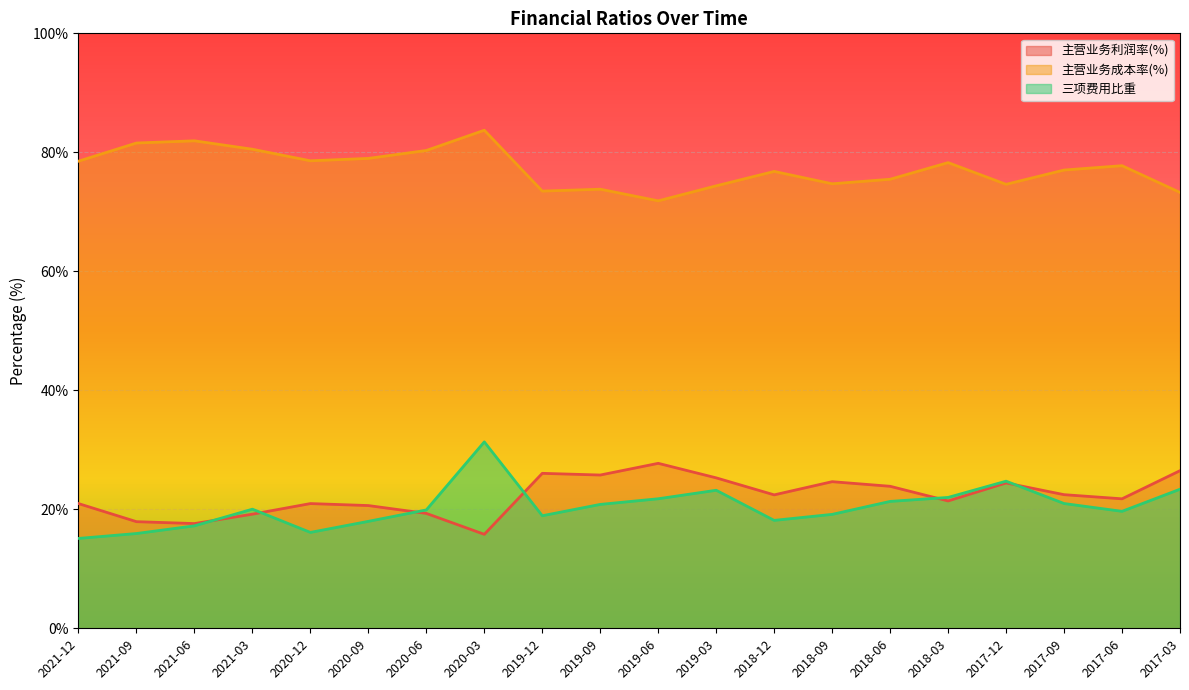

At 2021-12, list the series in order from largest to smallest.

主营业务成本率(%), 主营业务利润率(%), 三项费用比重